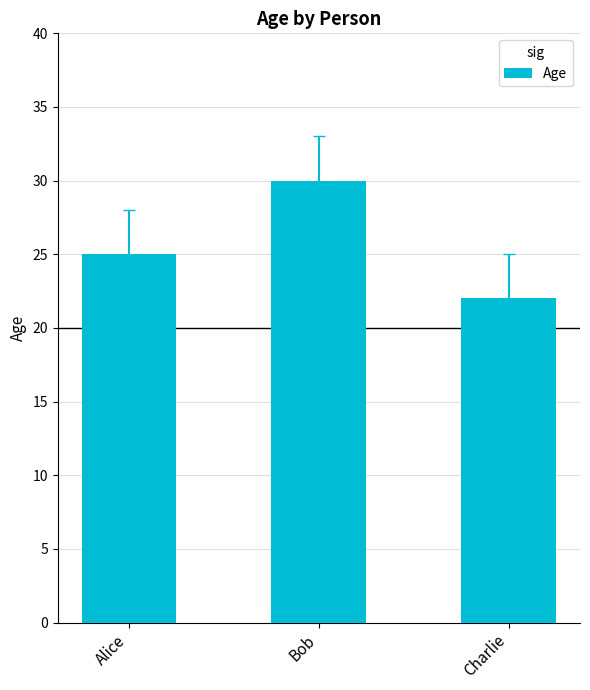

Does the chart contain stacked bars?

No